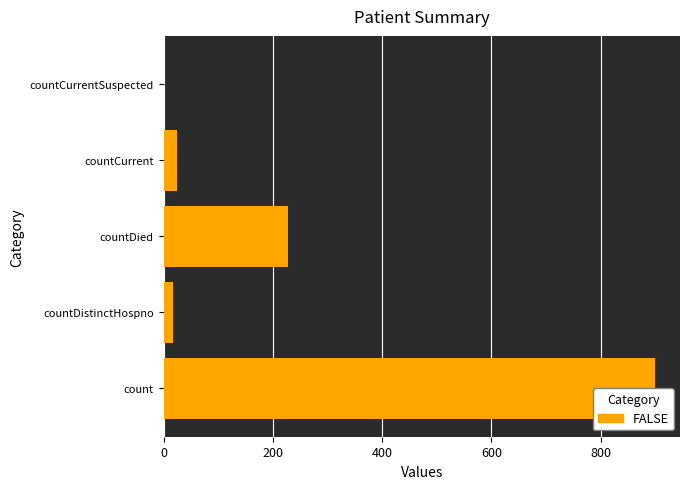

True or false: the data shows 227 at countDied.

True